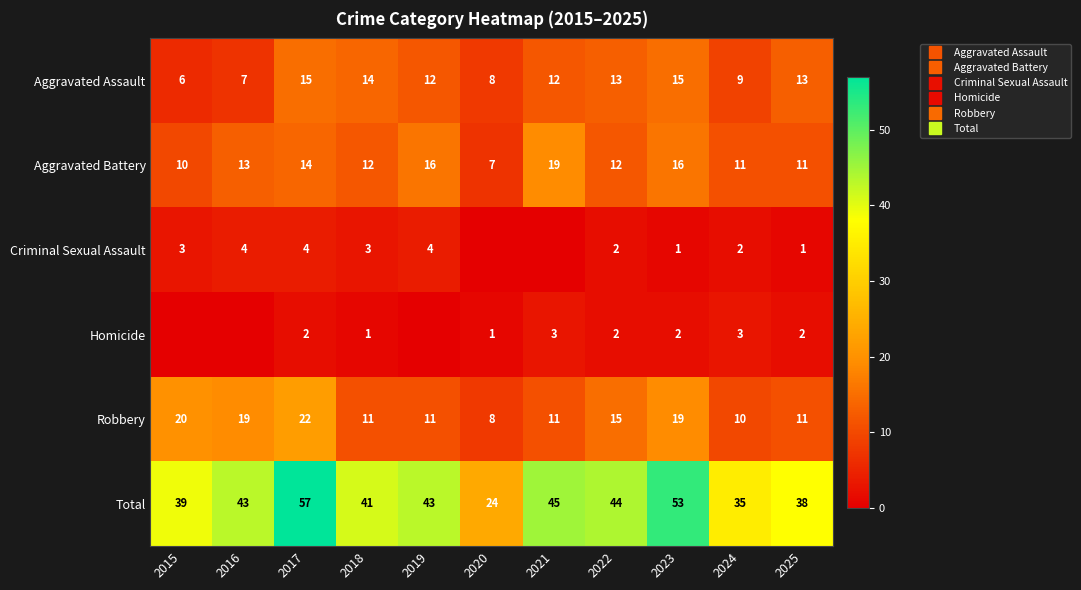

Count the number of categories in the chart.

11